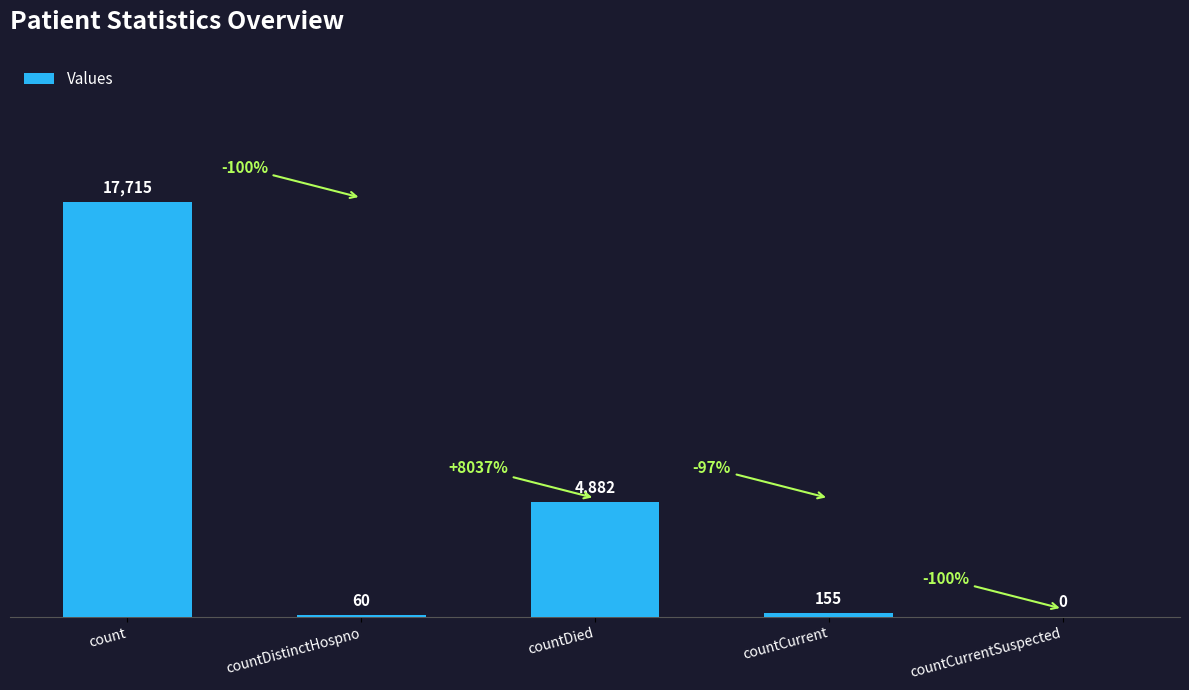

Reading left to right, what are all the values shown in this chart?

17715	60	4882	155	0